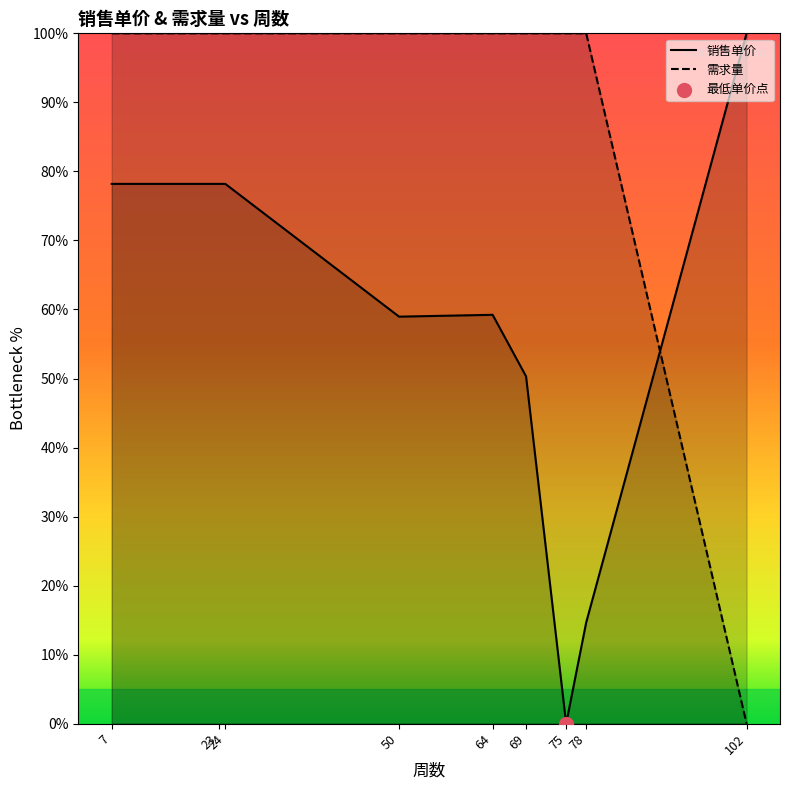

What is the total value across all series at 75?

100.0